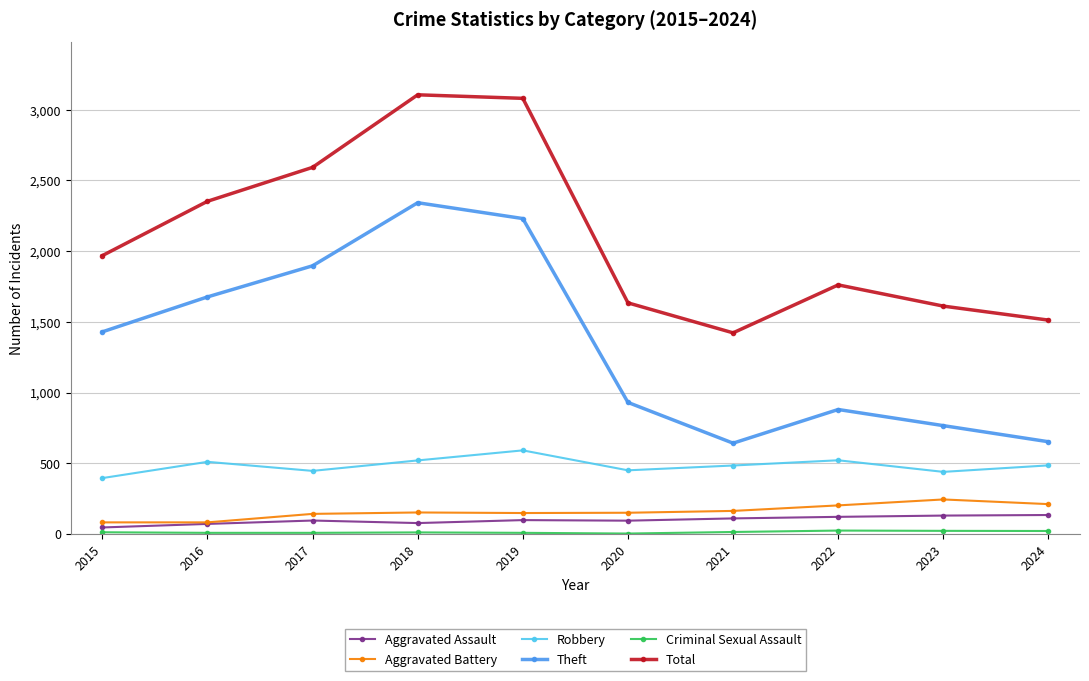

True or false: Theft and Aggravated Assault intersect in this chart.

False